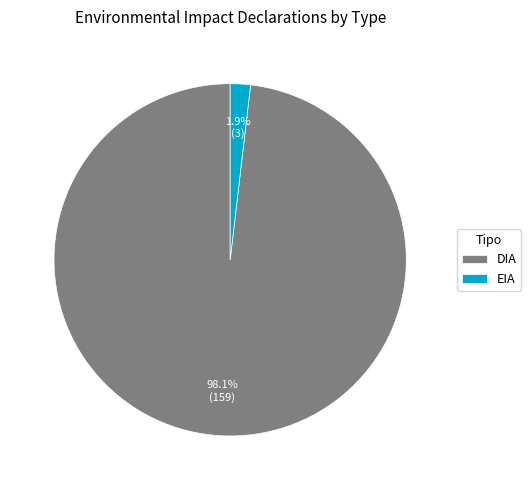

To the nearest percent, what is the difference between the DIA and EIA slice percentages?

96%